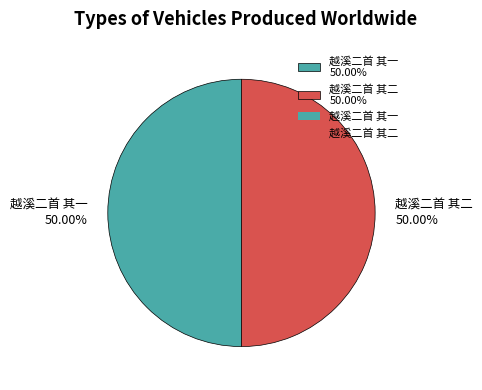

Combined, do 越溪二首 其一 50.00% and 越溪二首 其二 50.00% account for over 50%?

Yes